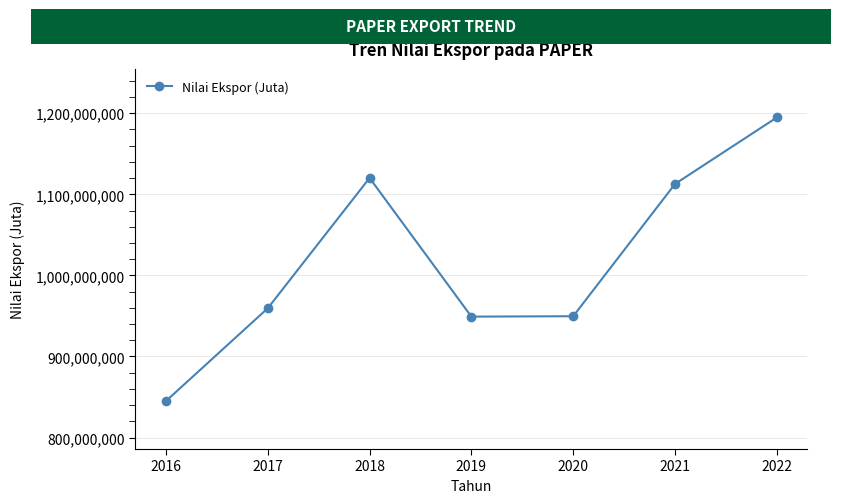

What is the maximum value shown in the chart?

1194824900